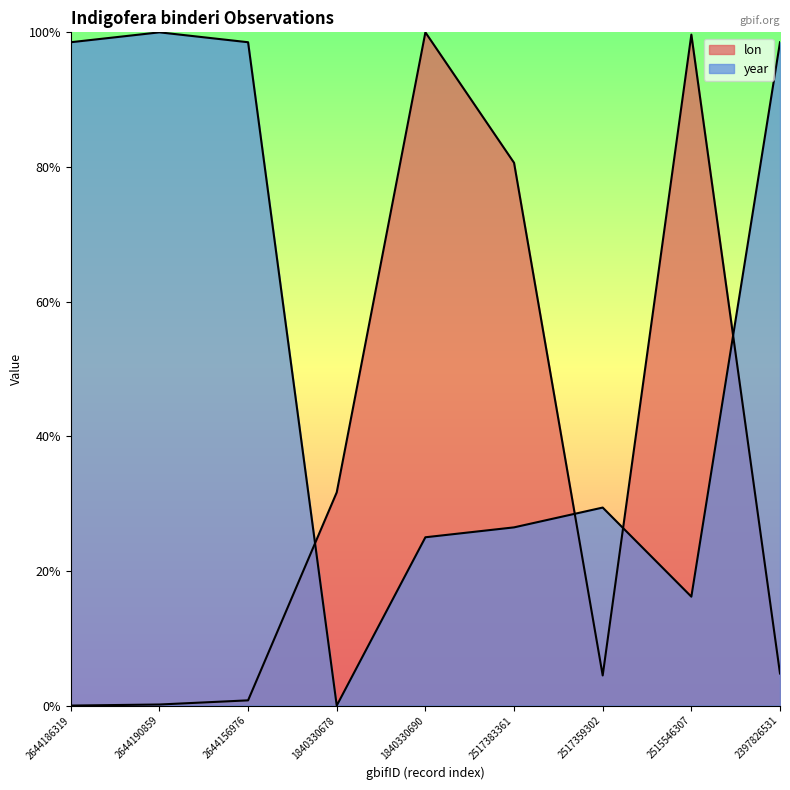

Rank the categories by lon value from highest to lowest.

1840330690, 2515546307, 2517383361, 1840330678, 2397826531, 2517359302, 2644156976, 2644190859, 2644186319